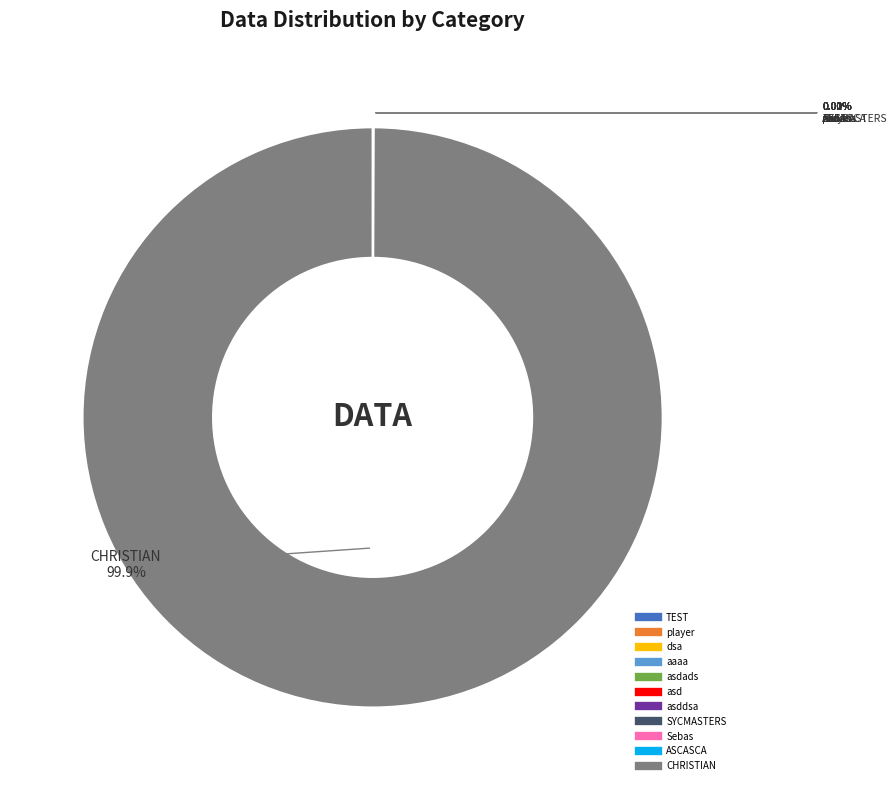

How many segments does this pie chart have?

11